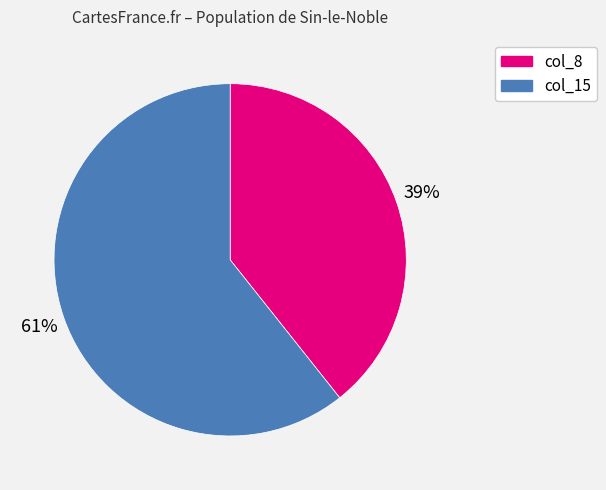

Count the number of slices in the pie.

2